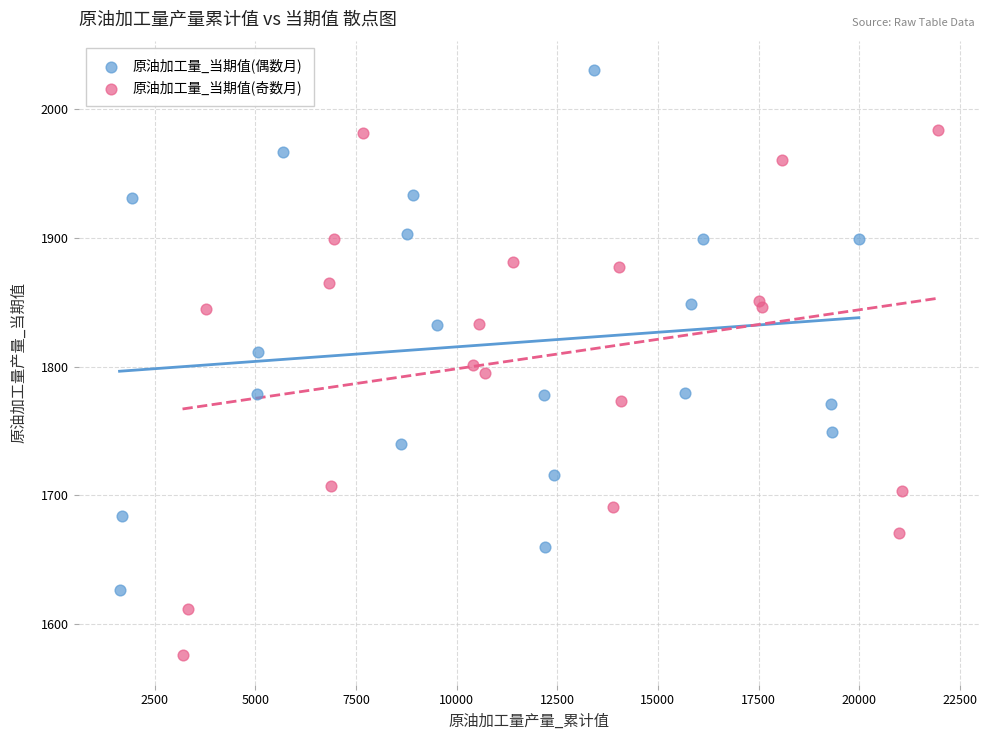

Which series reaches the minimum Y coordinate?

原油加工量_当期值(奇数月)